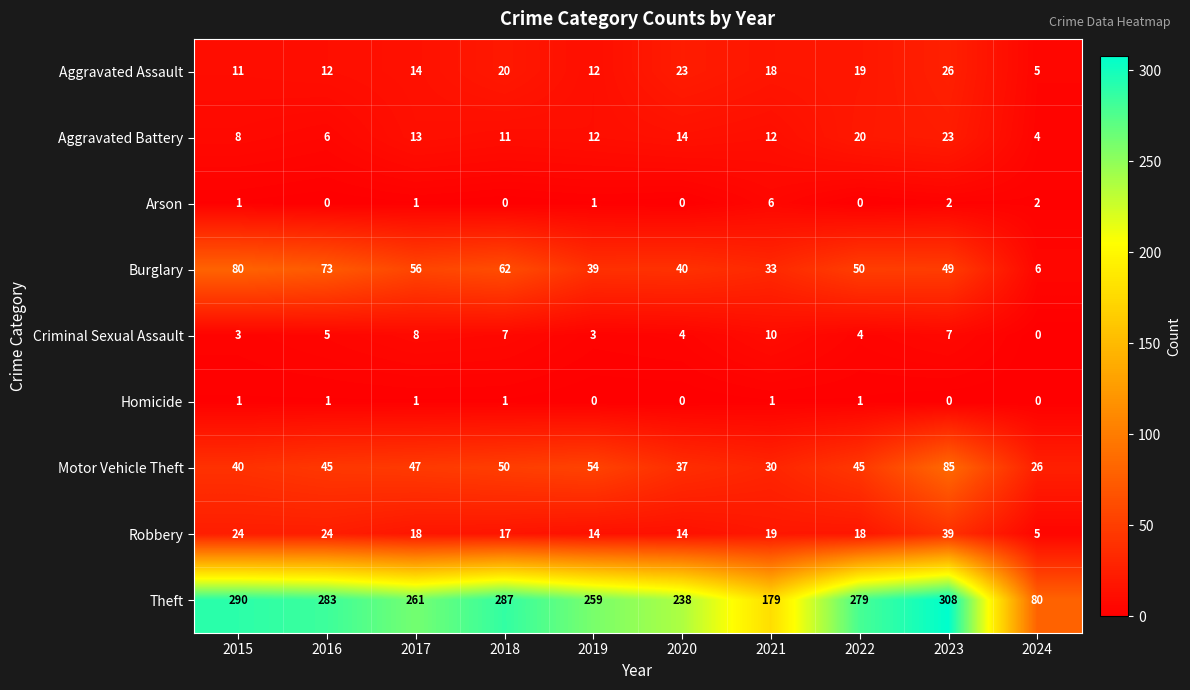

Between 2016 and 2017, which series saw the biggest shift?

Theft